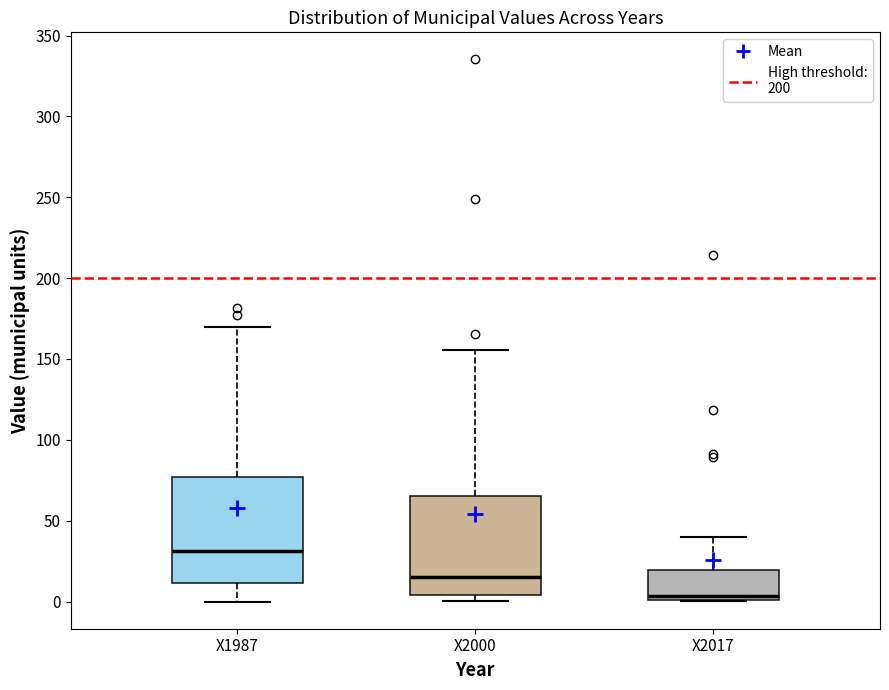

Reading left to right, transcribe this box plot: for each box, give where its median line is, the range the box spans, and where its two whiskers end, as read against the y-axis. The values are not printed on the chart, so give them approximately, as read against the axis.

X1987: median 30, box 10 to 75, whiskers 0 to 170
X2000: median 15, box 5 to 65, whiskers 0 to 155
X2017: median 5, box 0 to 20, whiskers 0 to 40